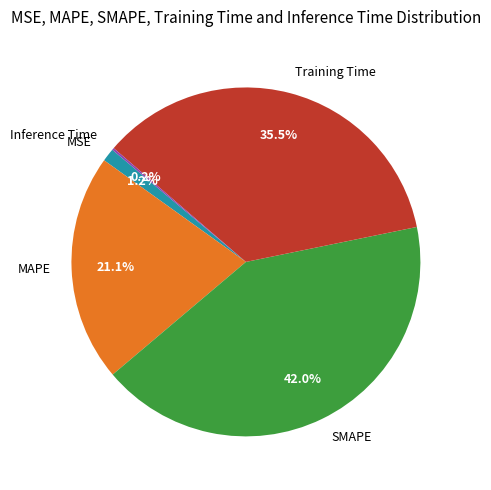

Does Training Time represent more than half of the total?

No